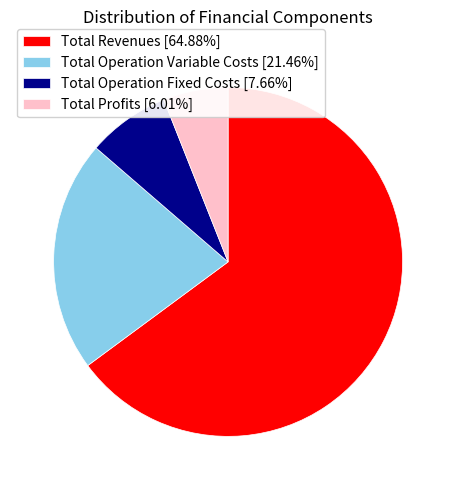

Do Total Revenues [64.88%] and Total Profits [6.01%] together represent more than half of the pie?

Yes